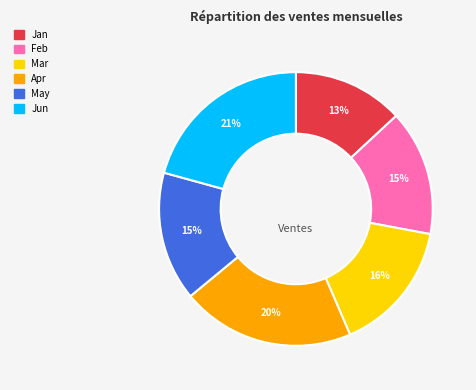

Is there a majority slice in this chart?

No